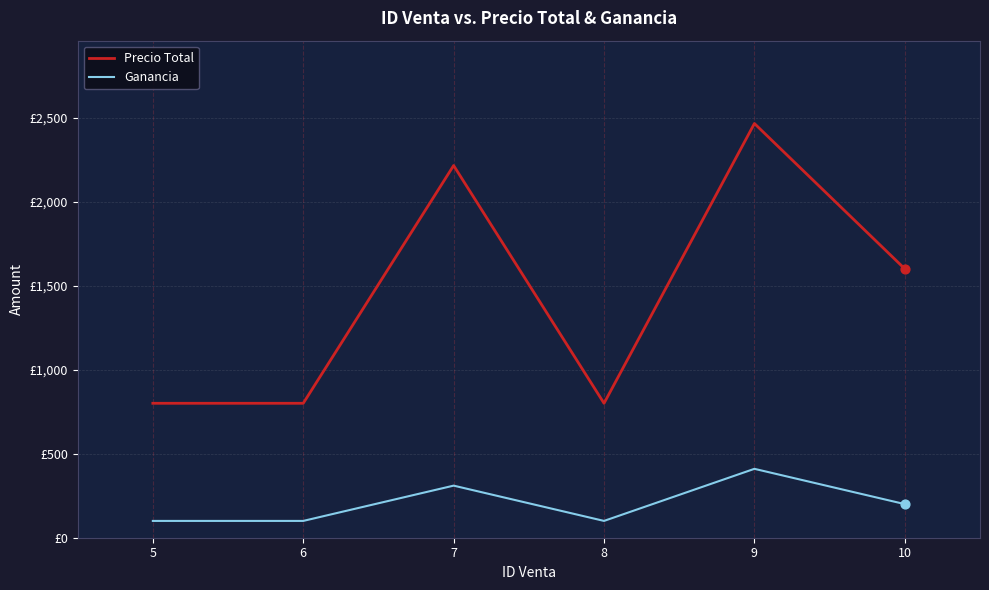

Is this an area chart (filled region under the line)?

No